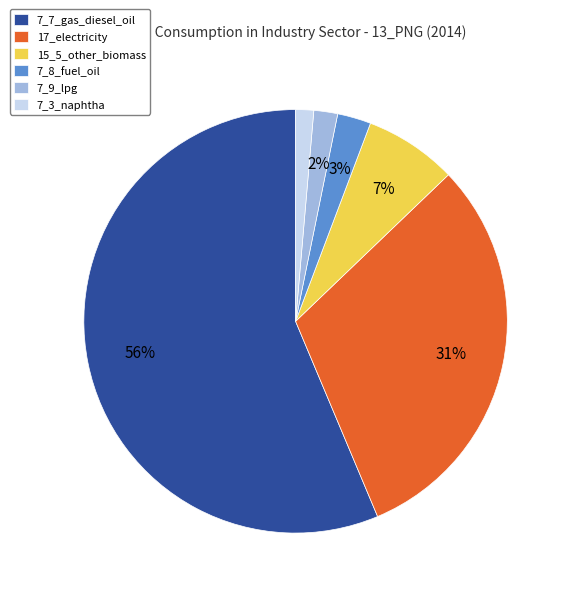

Combined, do 7_3_naphtha and 7_9_lpg account for over 50%?

No